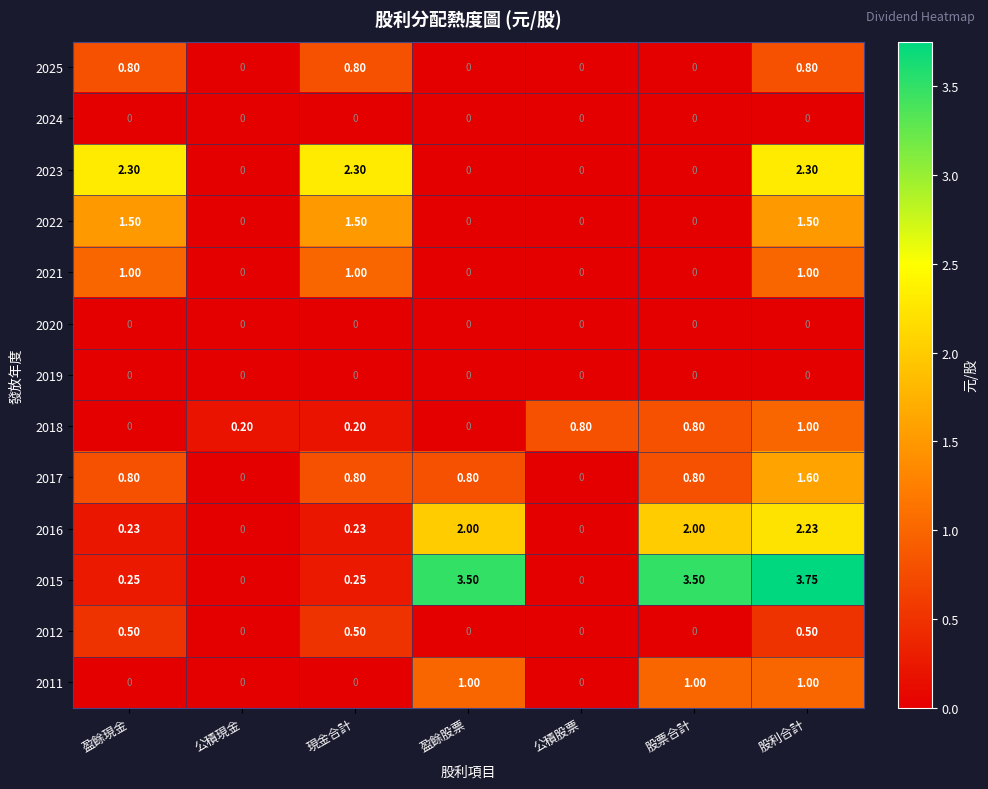

Which label corresponds to the largest value in the chart?

股利合計